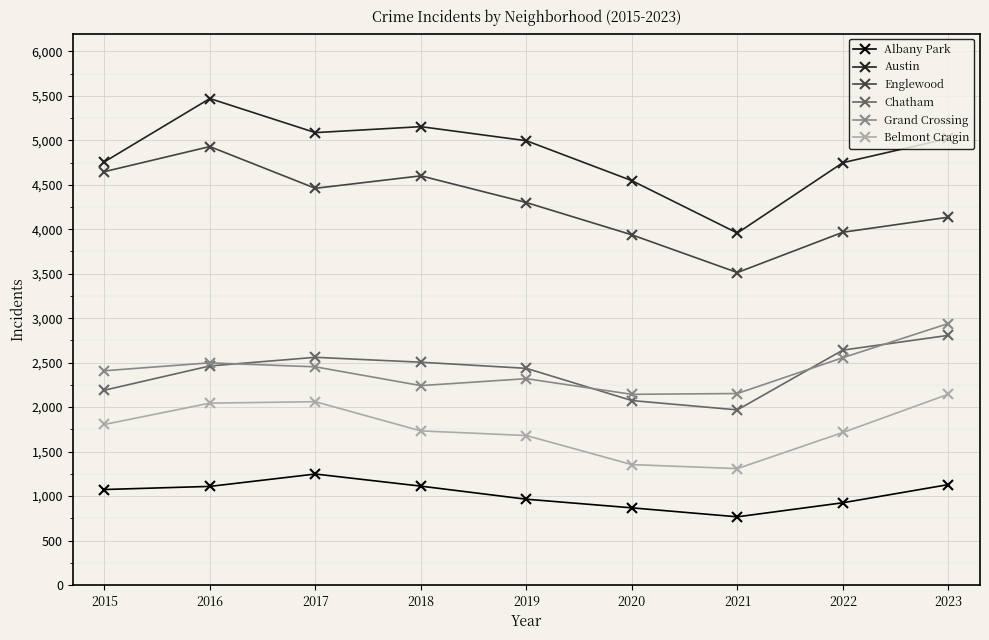

True or false: Belmont Cragin and Austin intersect in this chart.

False